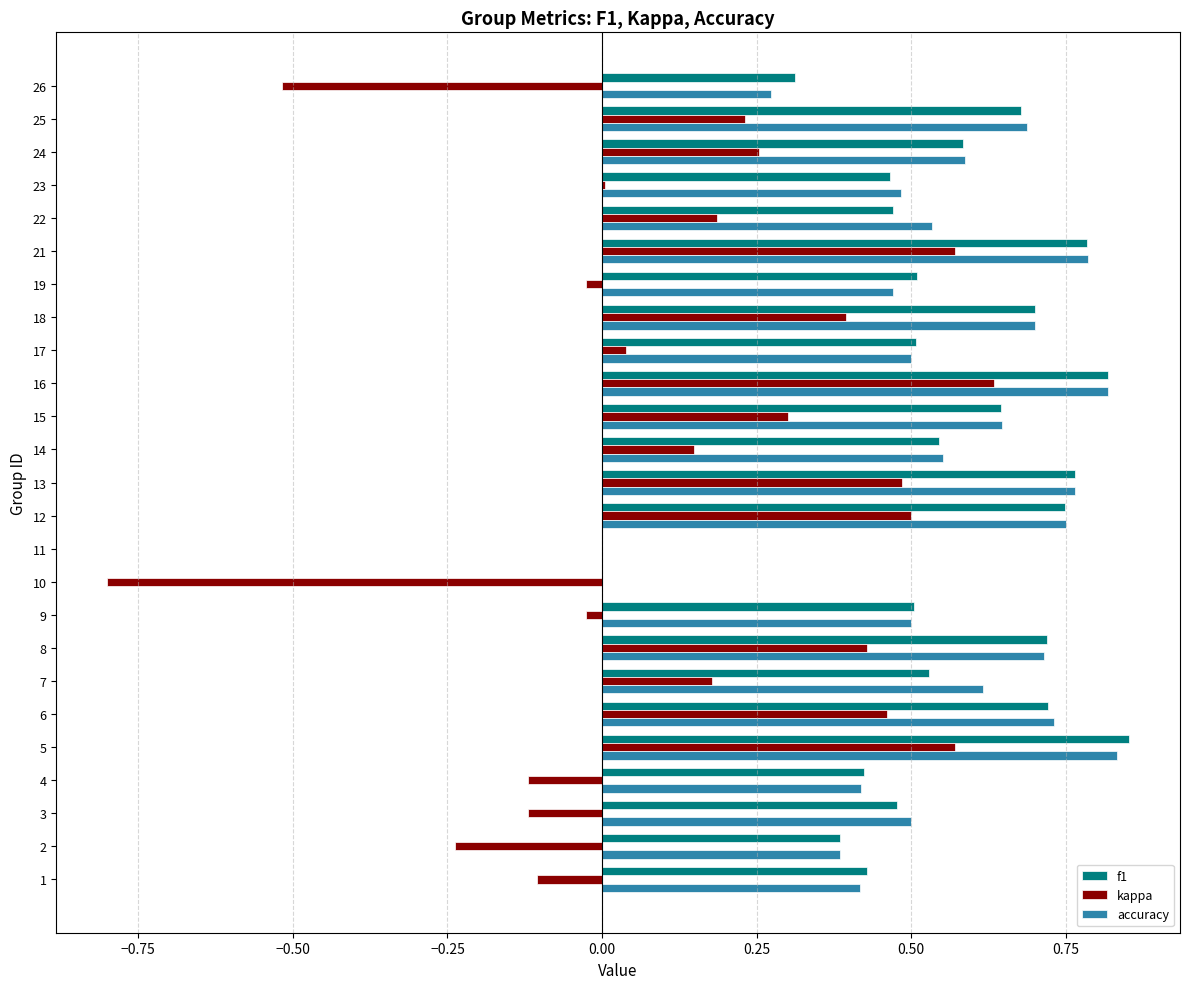

Which category has the highest value in the kappa series?

16